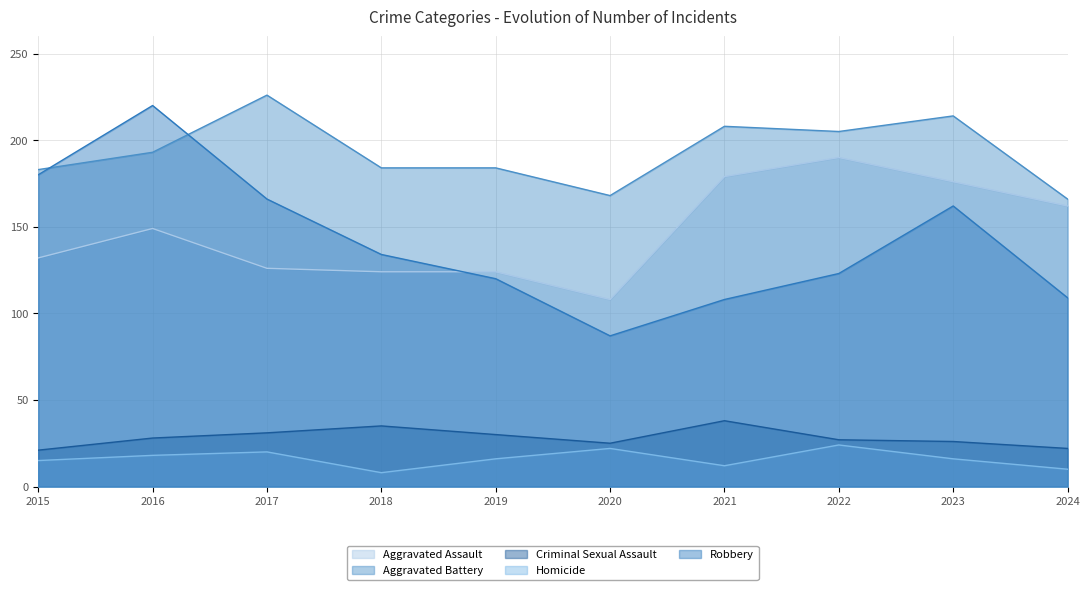

At how many categories does at least one series exceed 103?

10